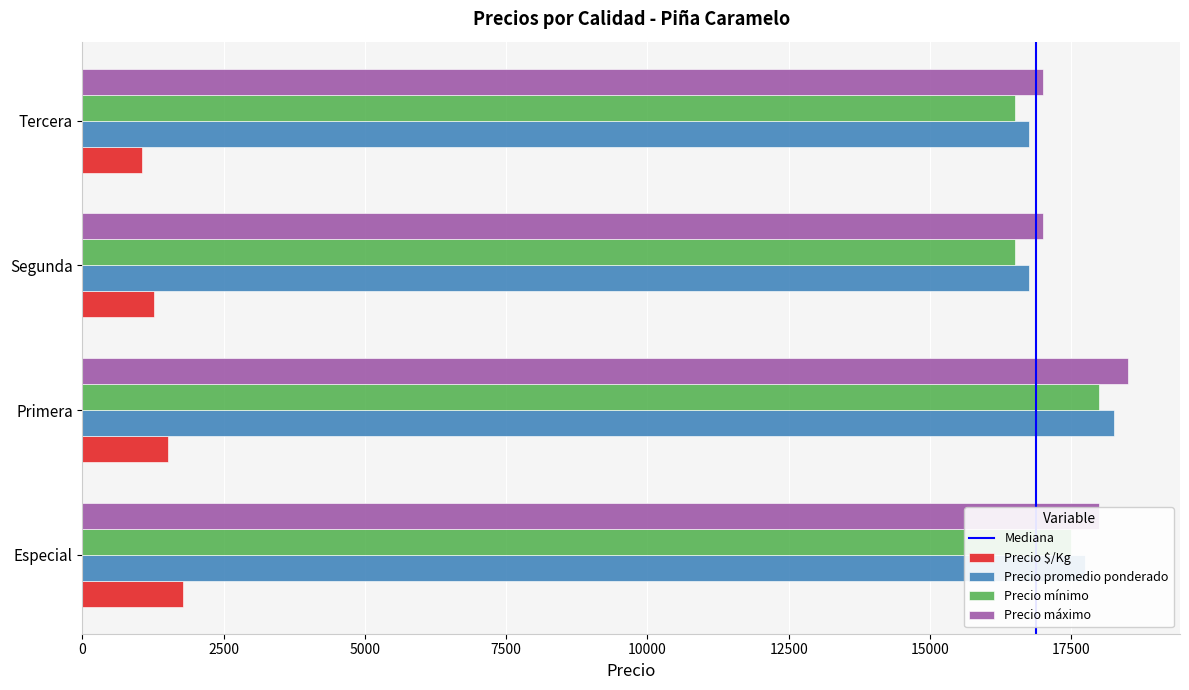

At how many categories does at least one series exceed 15611?

4